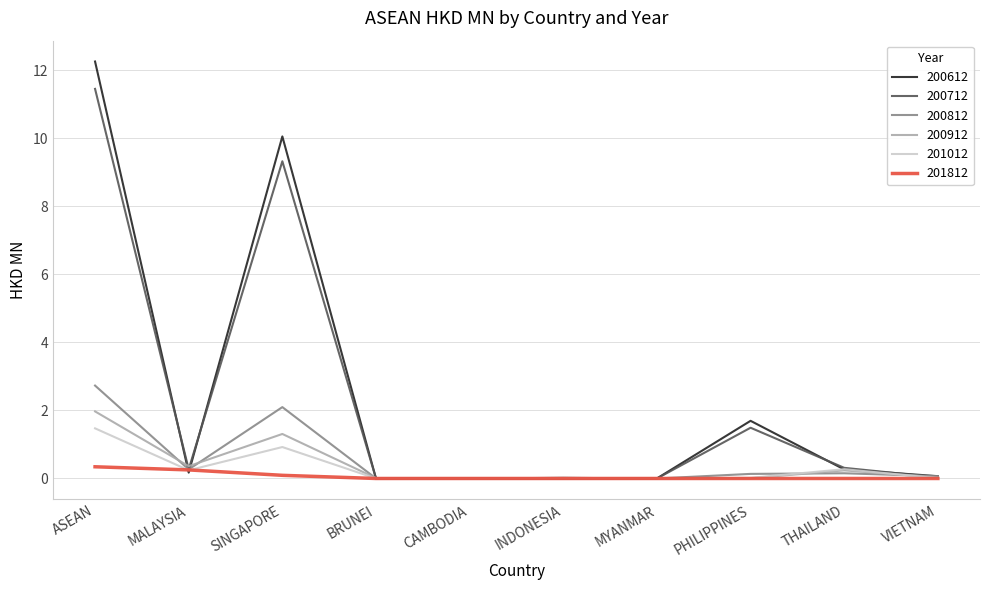

What is the spread (max minus min) of values at ASEAN?

11.9